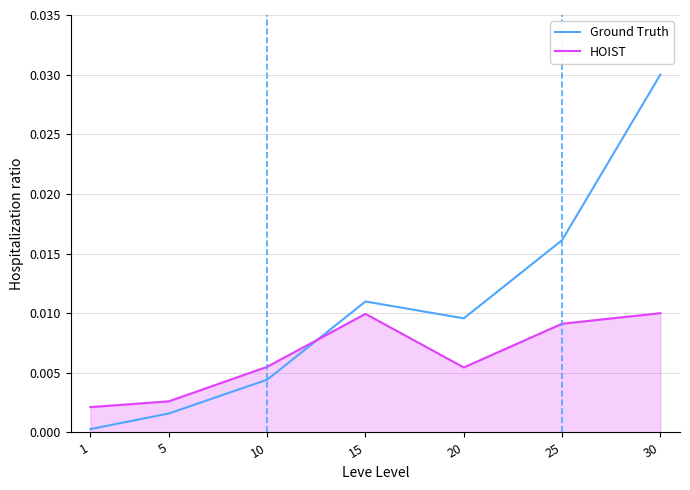

Does the chart display data point markers on the line(s)?

No